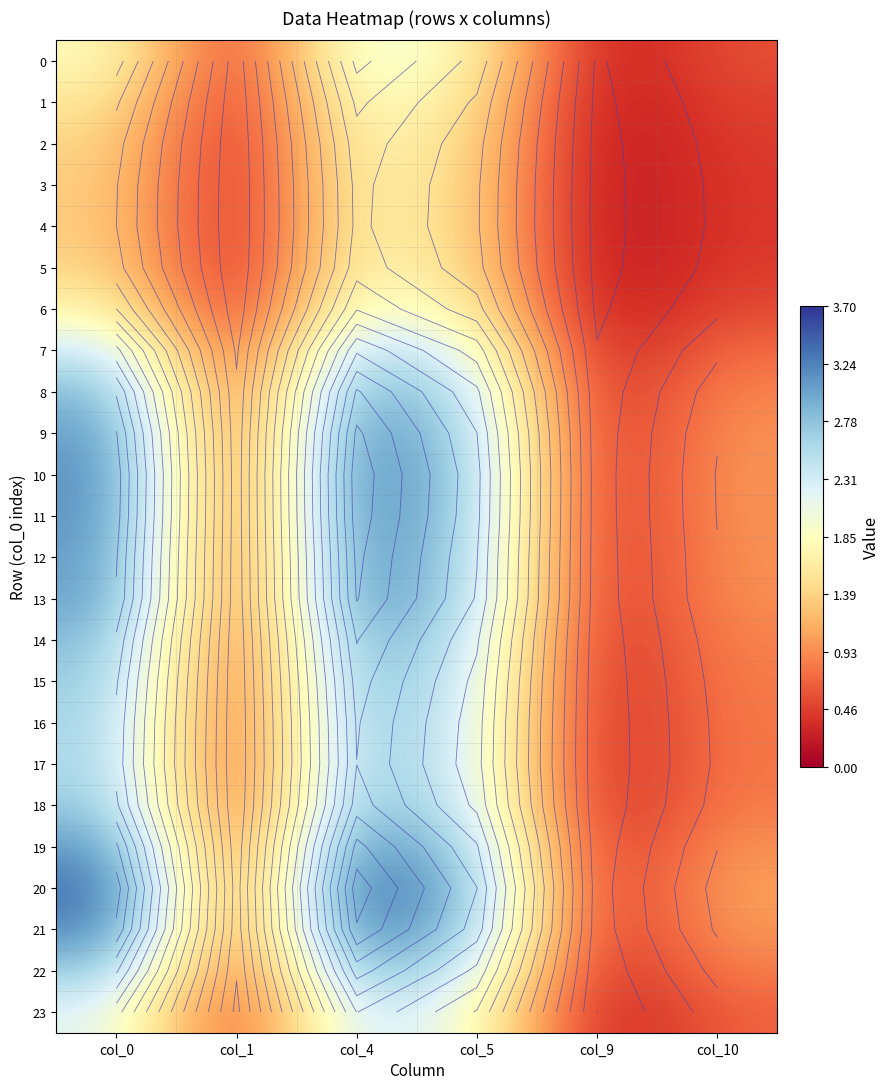

Which has a higher value, col_4 or col_0?

col_4